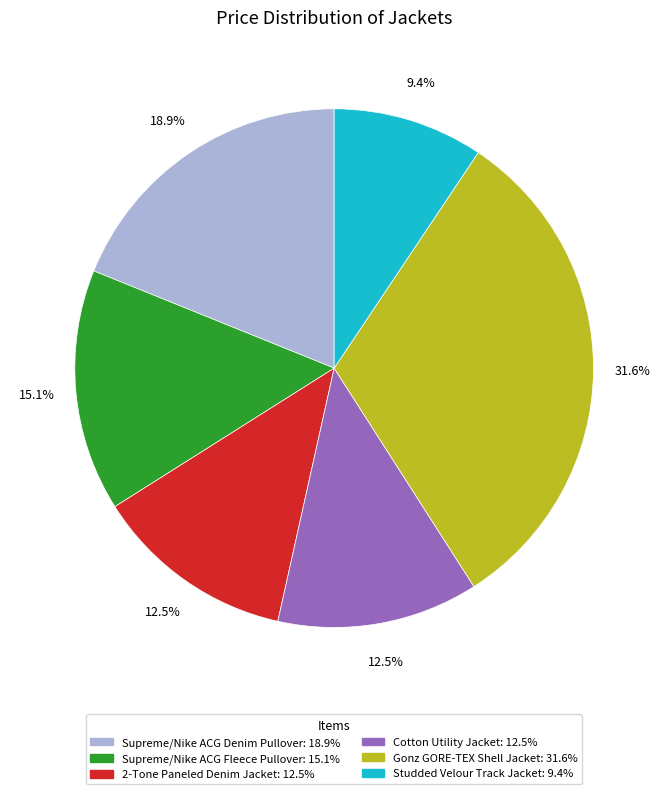

Does Studded Velour Track Jacket account for over 50% of the chart?

No